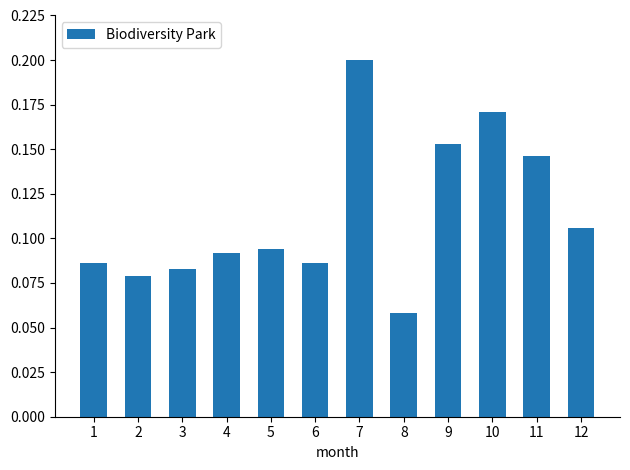

What is the sum of all values?

1.4